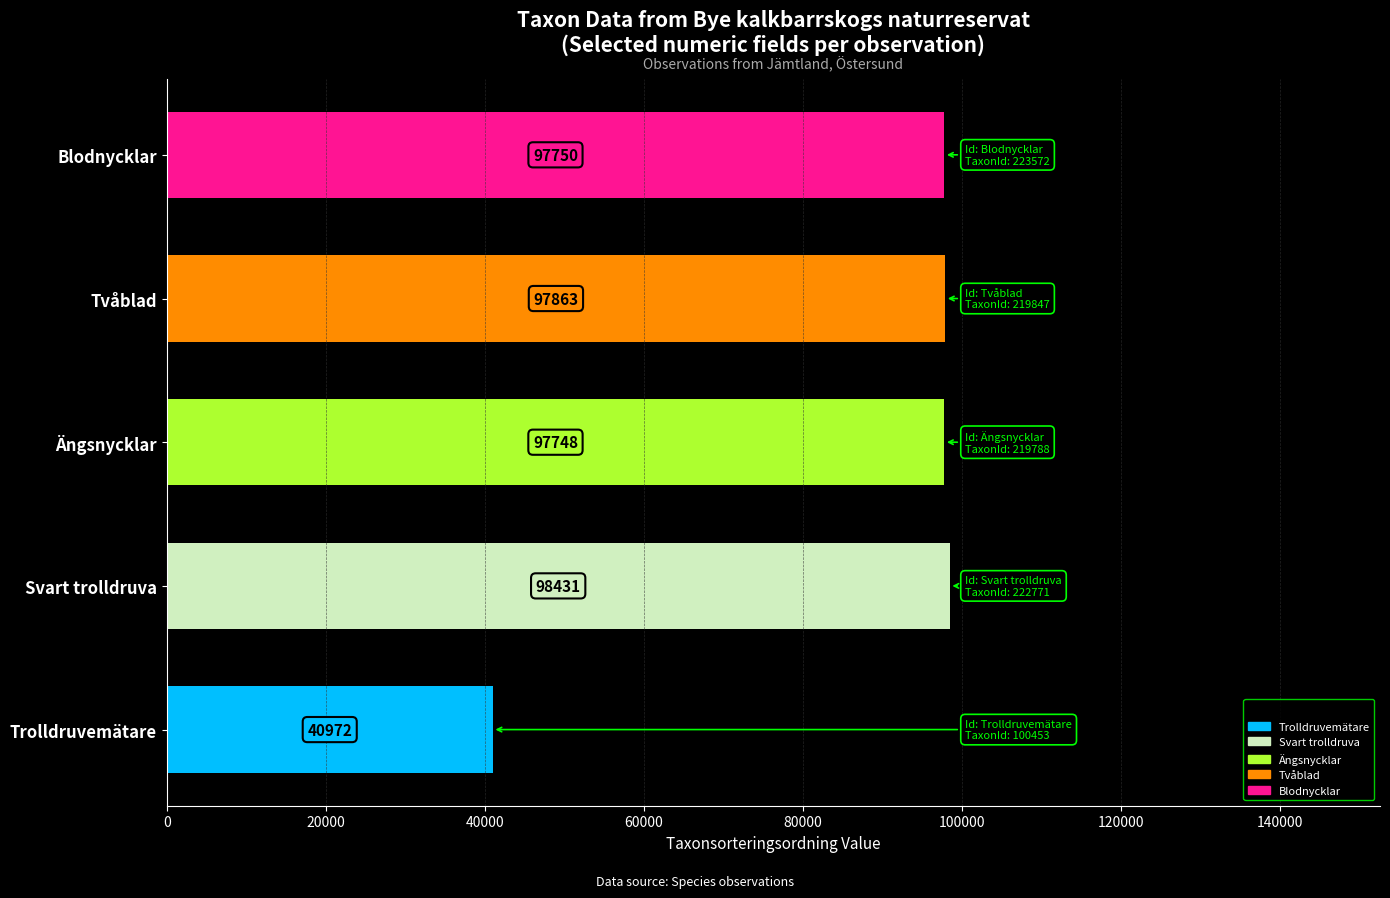

What is the average value?

86553